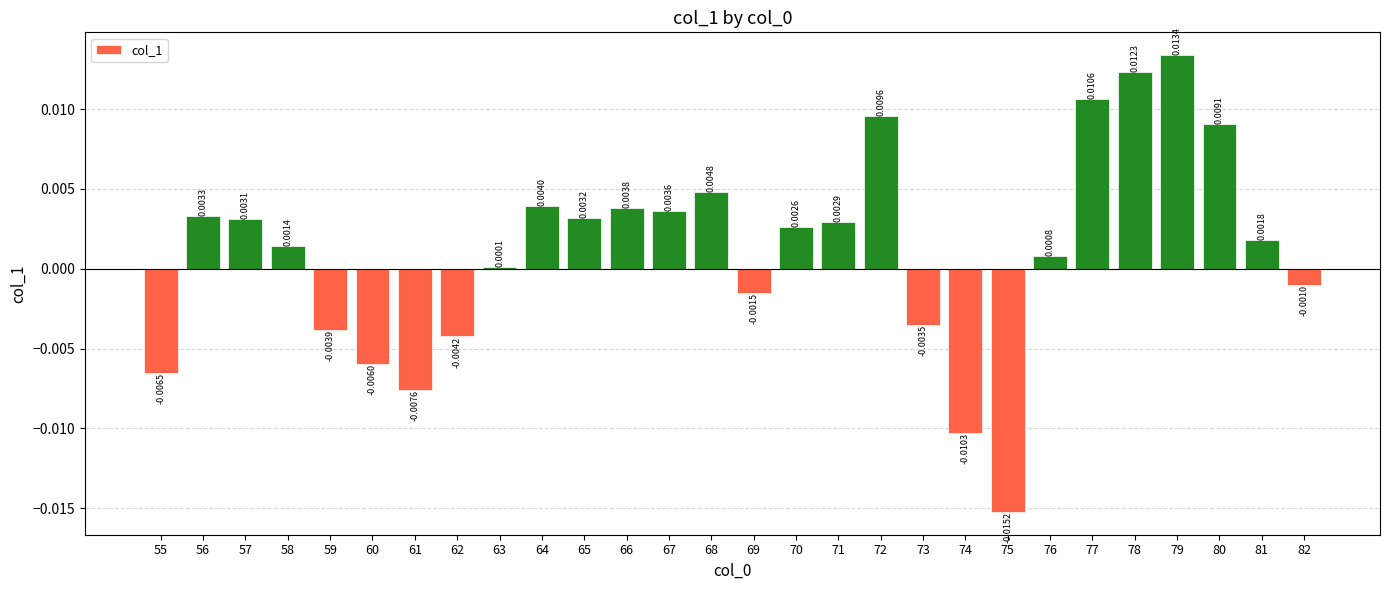

Where is the data nearest to the value 0?

63